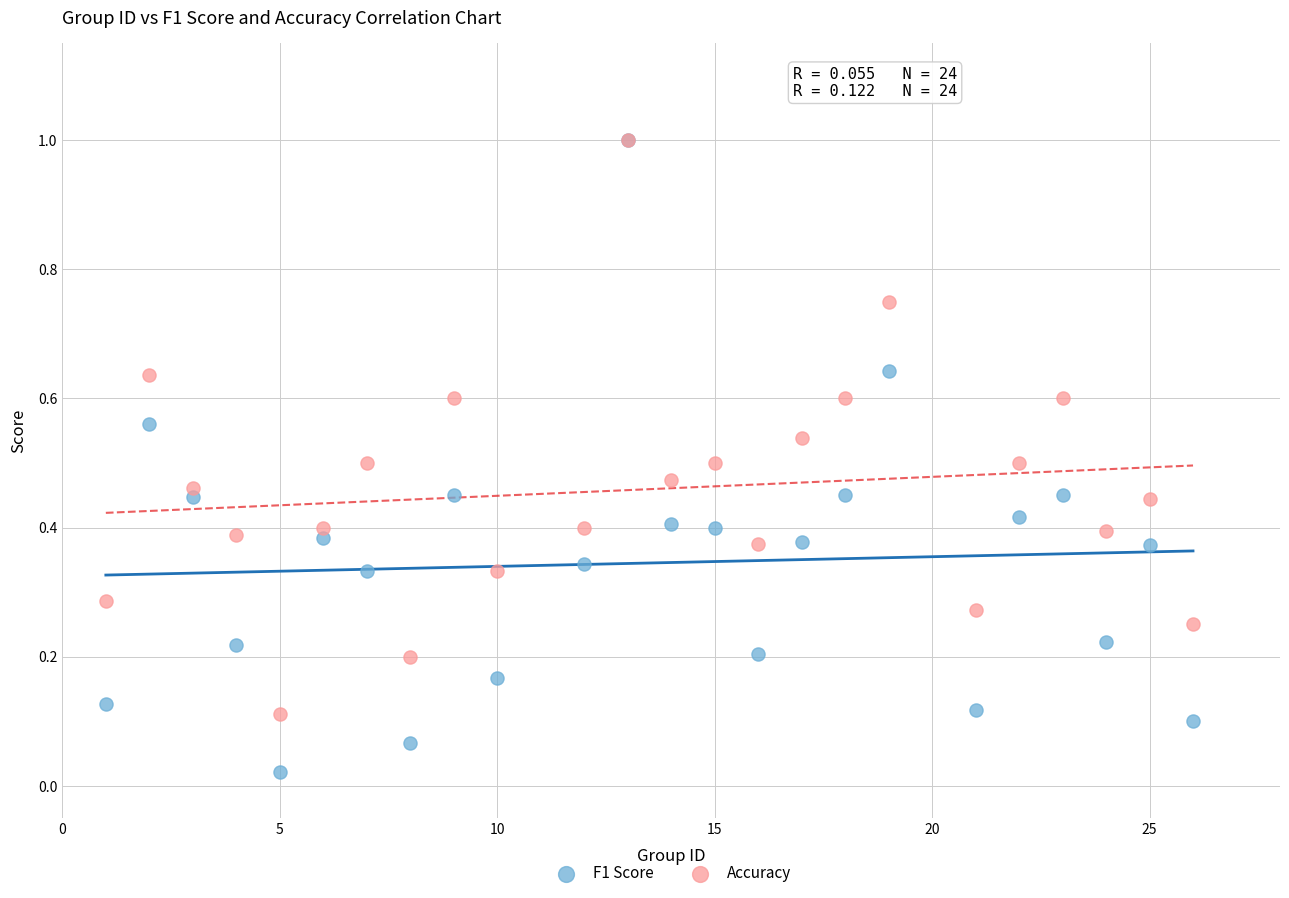

What are all the series names shown in the legend?

F1 Score, Accuracy